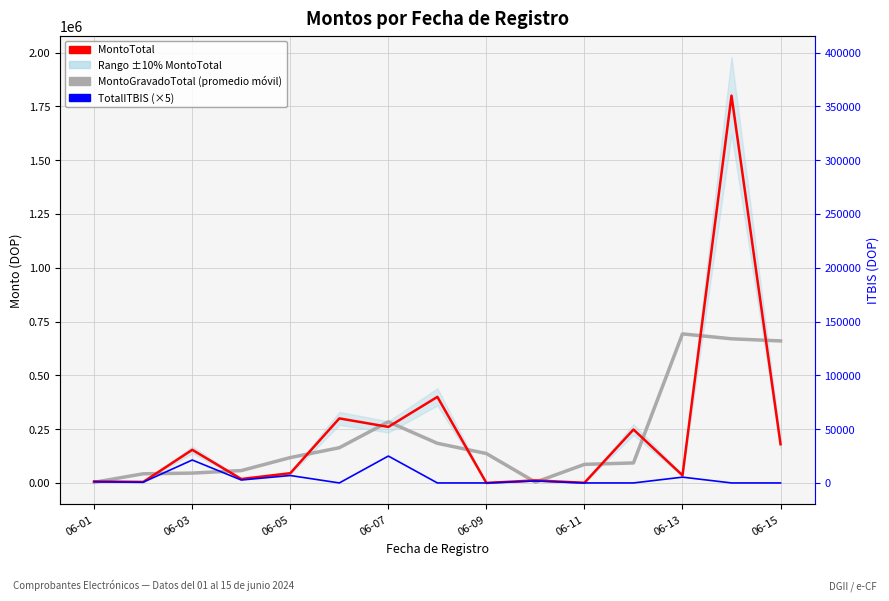

Which series has the widest spread of values?

MontoTotal